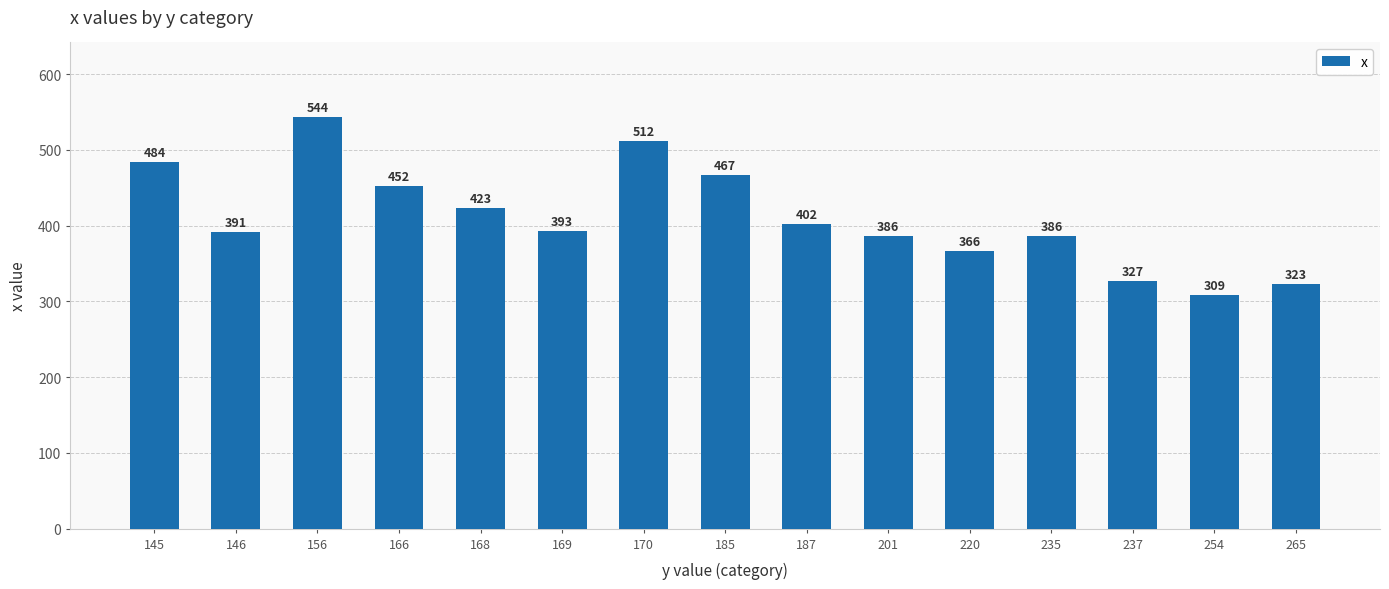

Reading right to left, what are all the values shown in this chart?

323	309	327	386	366	386	402	467	512	393	423	452	544	391	484